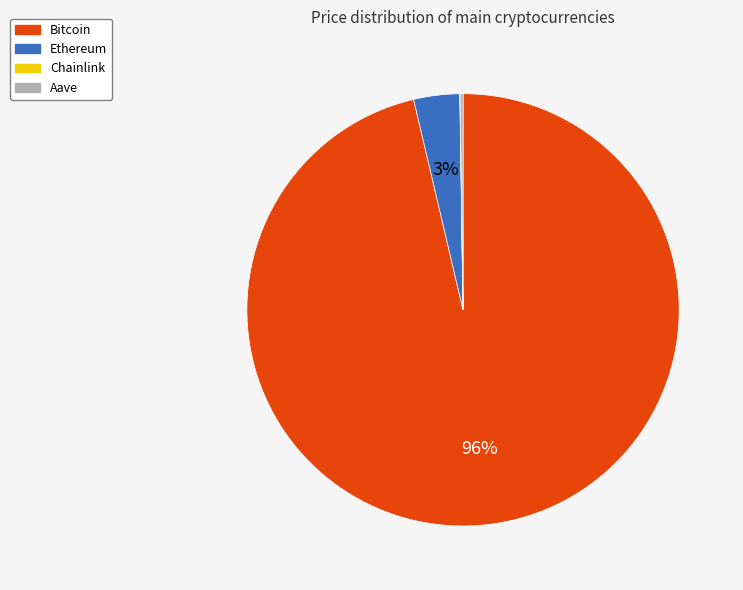

True or false: Ethereum accounts for 3% of the total.

True